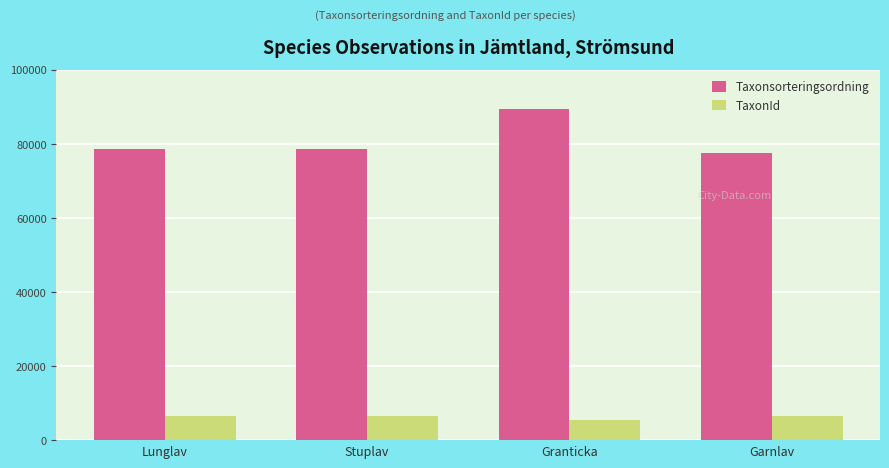

True or false: Taxonsorteringsordning has a value of 140805 at Lunglav.

False